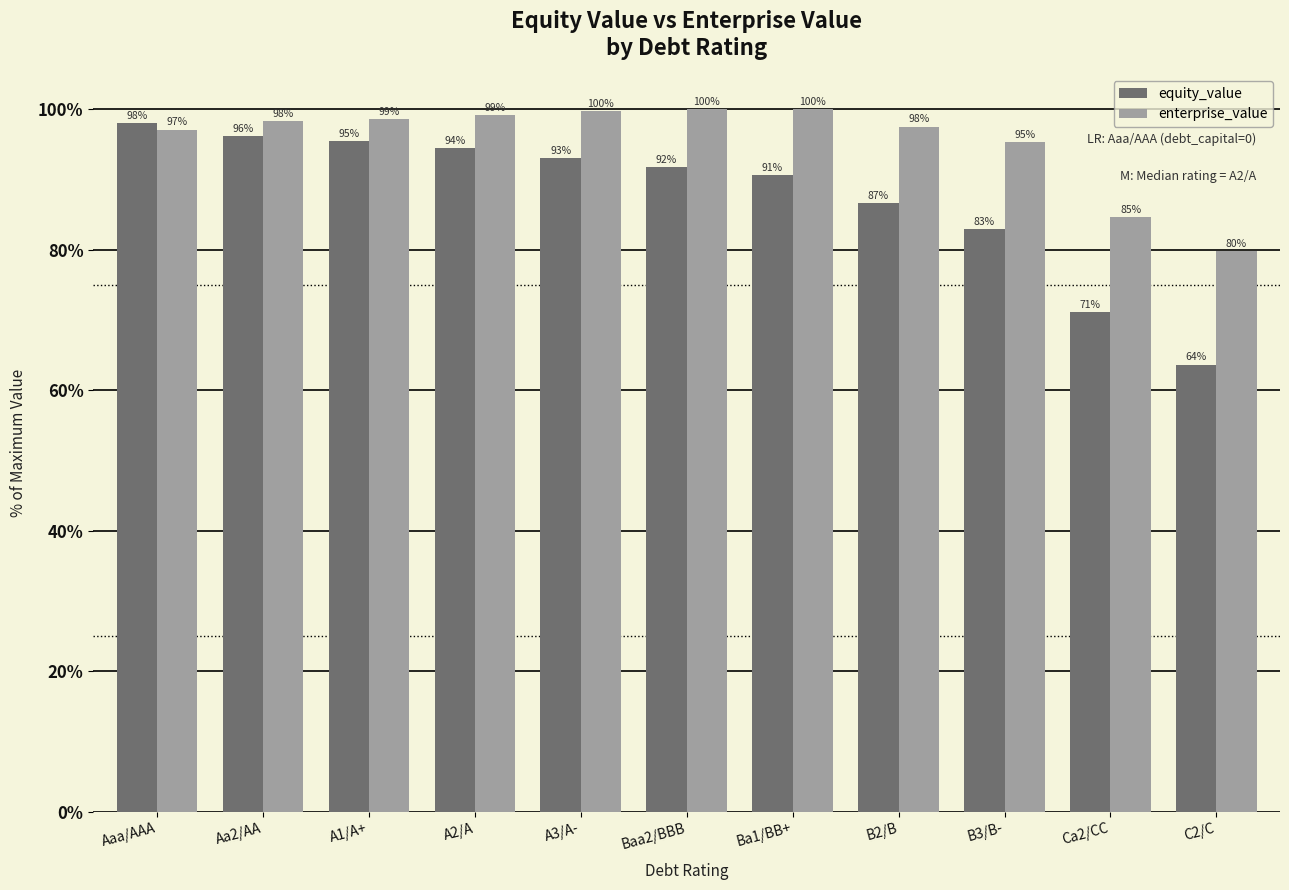

What is the difference between the equity_value values at A1/A+ and Baa2/BBB?

3.7